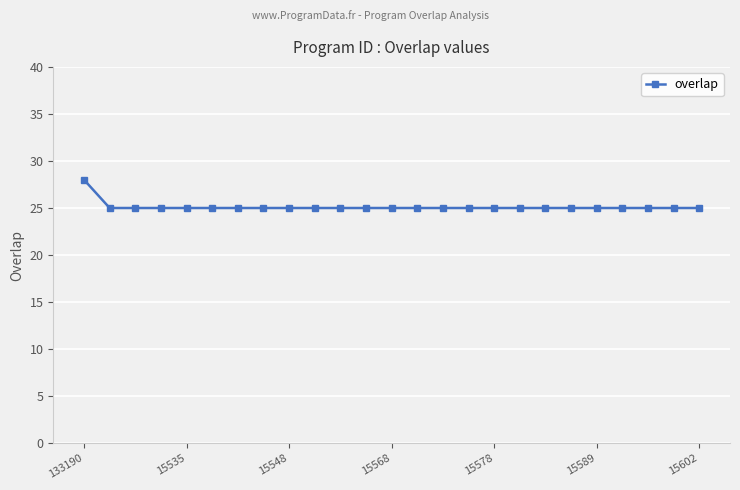

How many values are between 25 and 26?

24